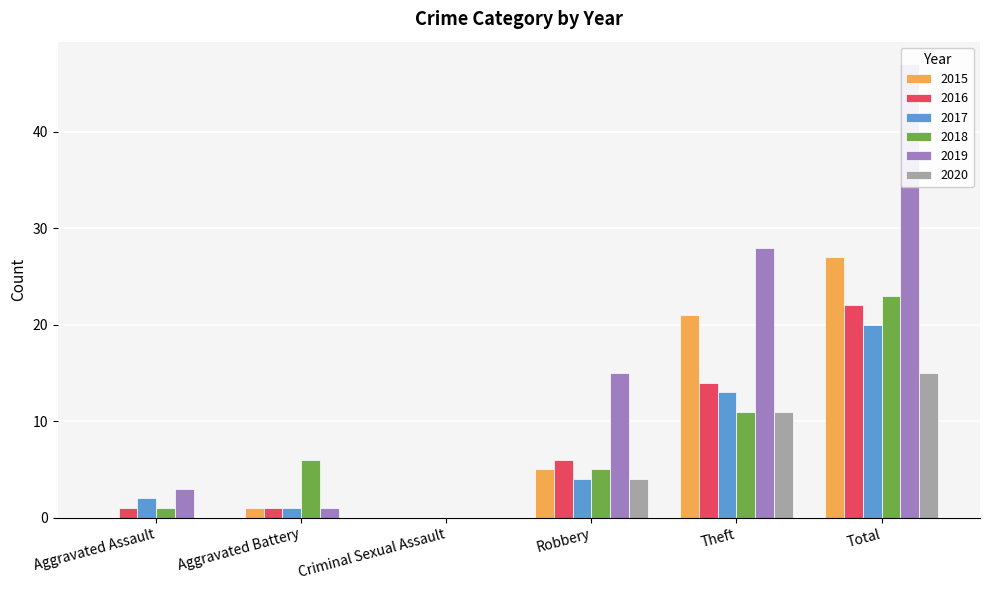

What is the maximum value shown in the chart?

47